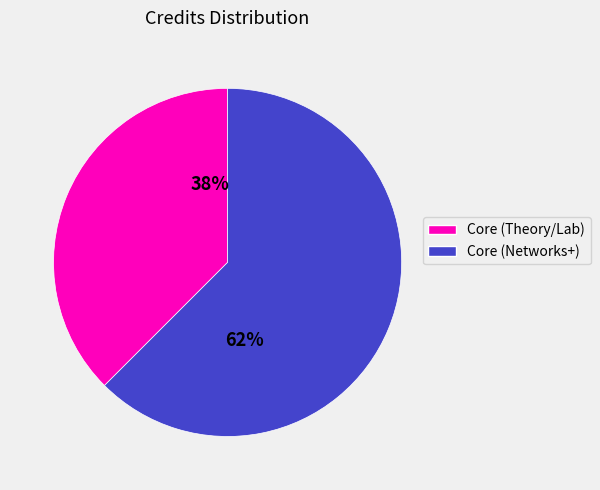

To the nearest percent, what is the average slice percentage?

50%